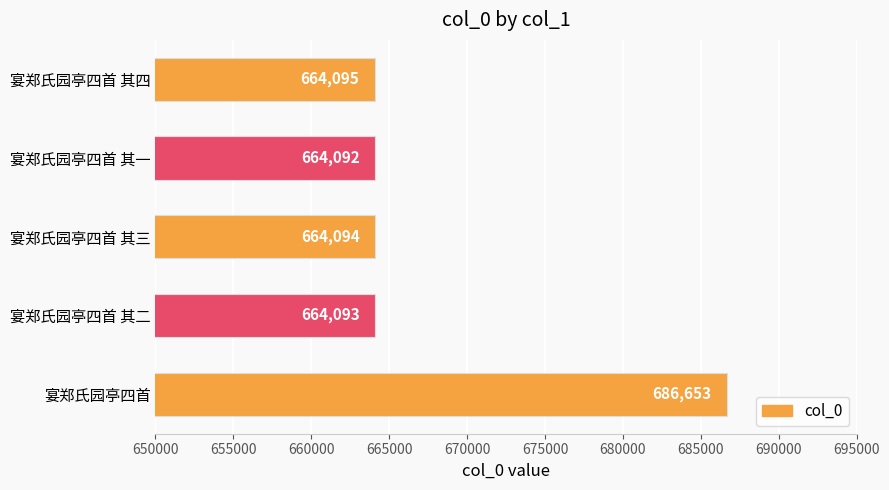

At which category does the chart reach its peak across all series?

宴郑氏园亭四首